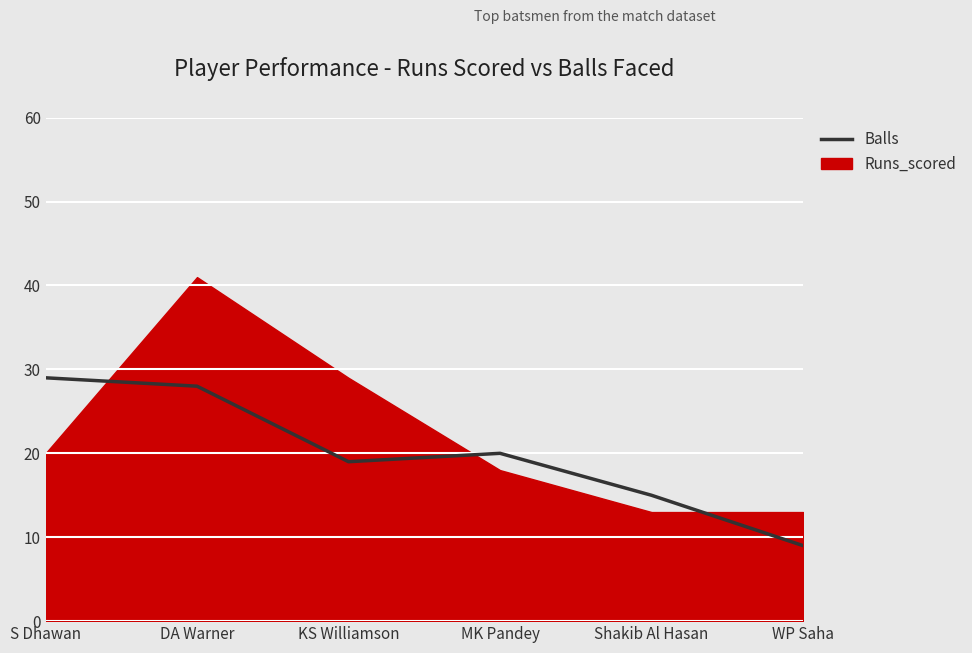

Count the number of values greater than 20.

2